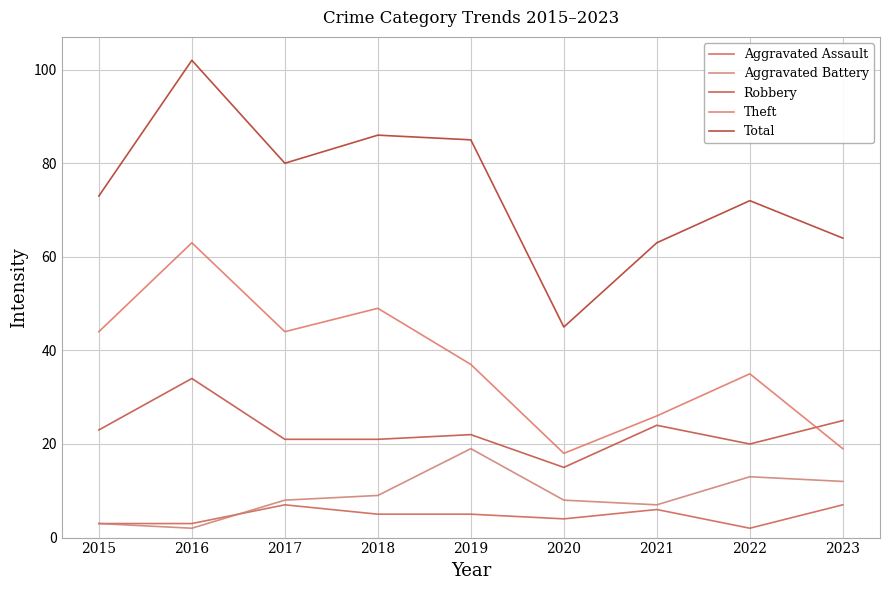

True or false: Robbery has a value of 21 at 2017.

True